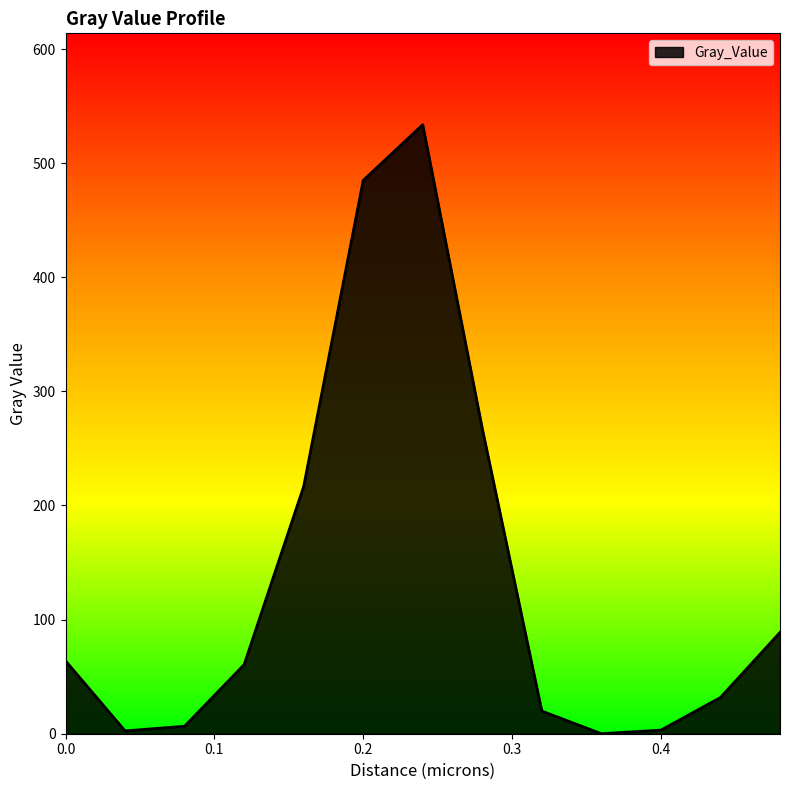

What is the difference between the maximum and minimum values?

533.7